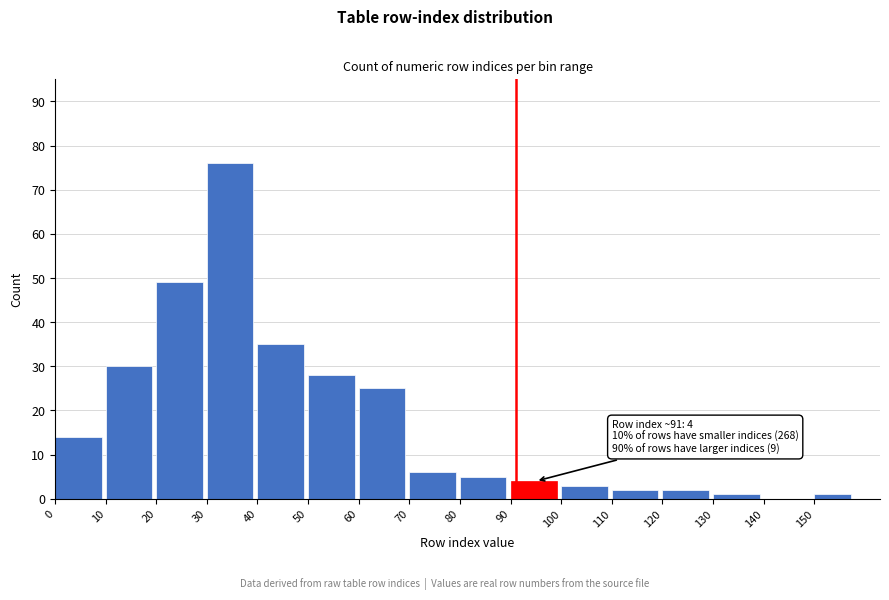

Reading right to left, transcribe all the data shown in this chart.

150=1	140=0	130=1	120=2	110=2	100=3	90=4	80=5	70=6	60=25	50=28	40=35	30=76	20=49	10=30	0=14